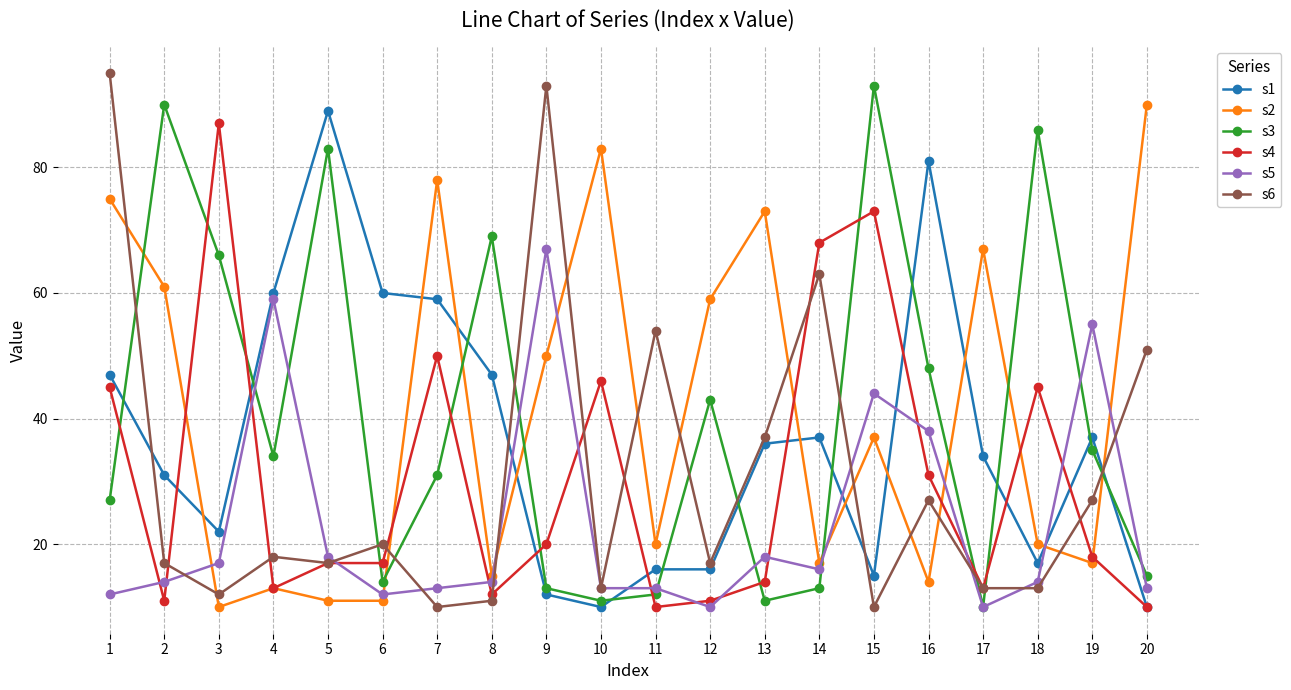

How many intersections are there between s3 and s6?

10